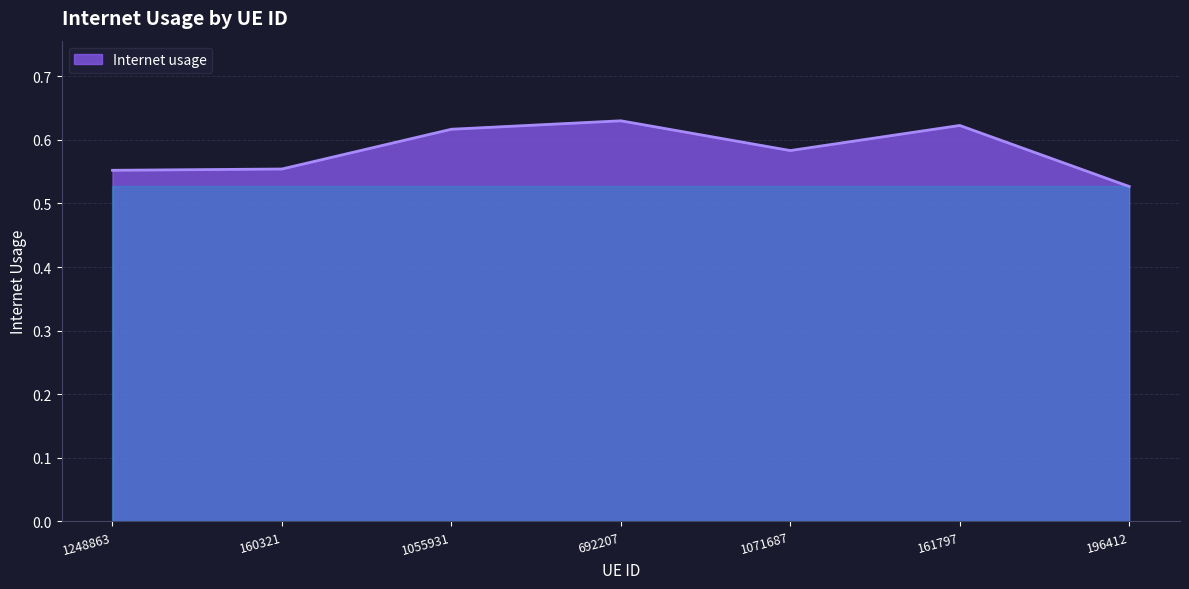

What position from the right is 1055931?

5